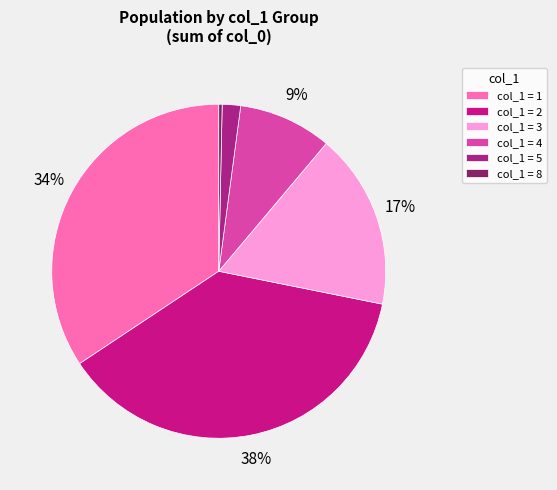

Which slice is the largest?

col_1 = 2